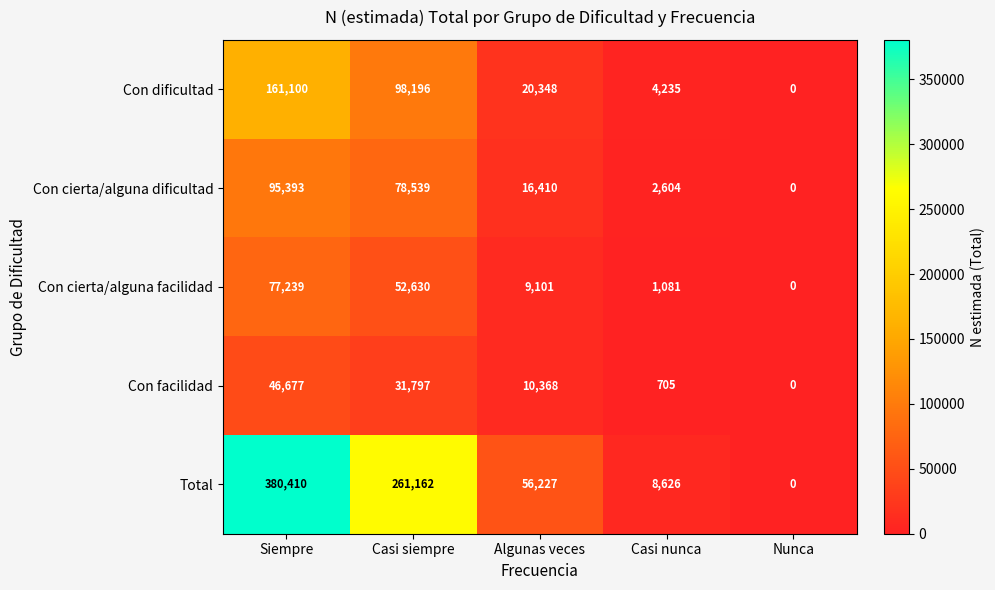

List the series in order of their peak value, highest first.

Total, Con dificultad, Con cierta/alguna dificultad, Con cierta/alguna facilidad, Con facilidad